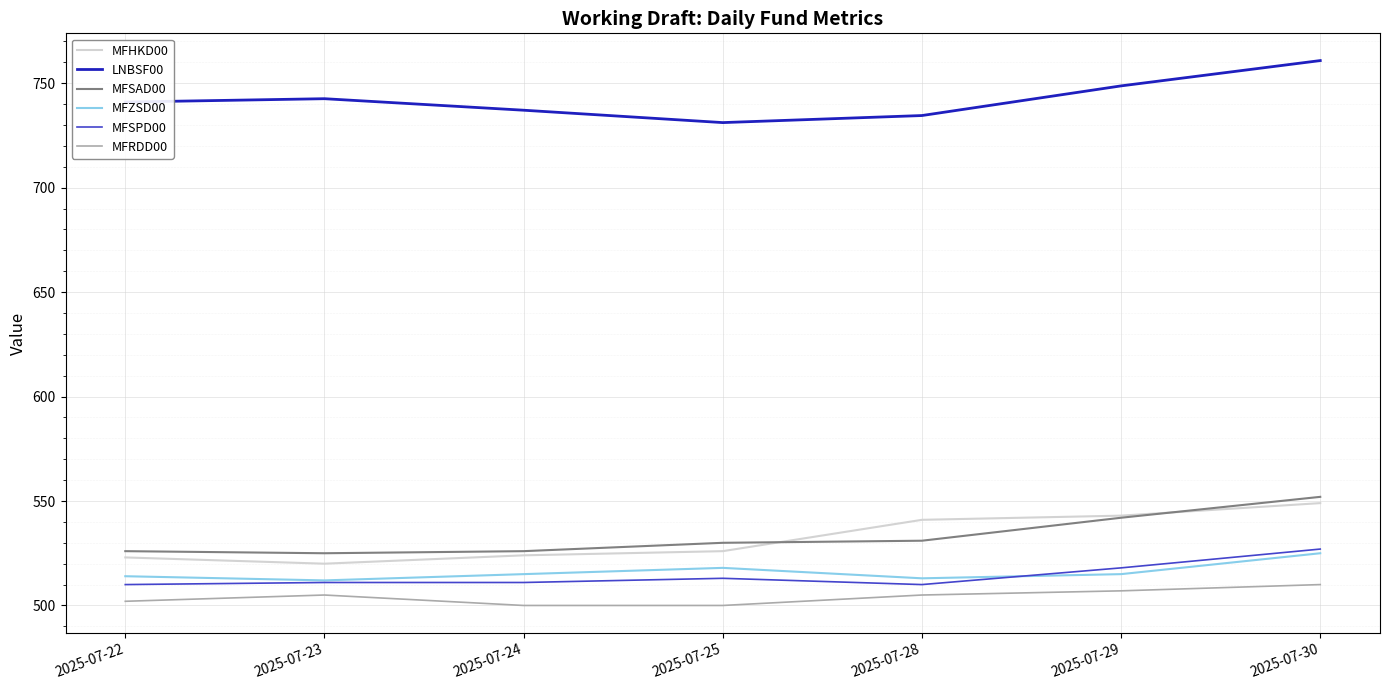

What is the minimum value shown in the chart?

500.0